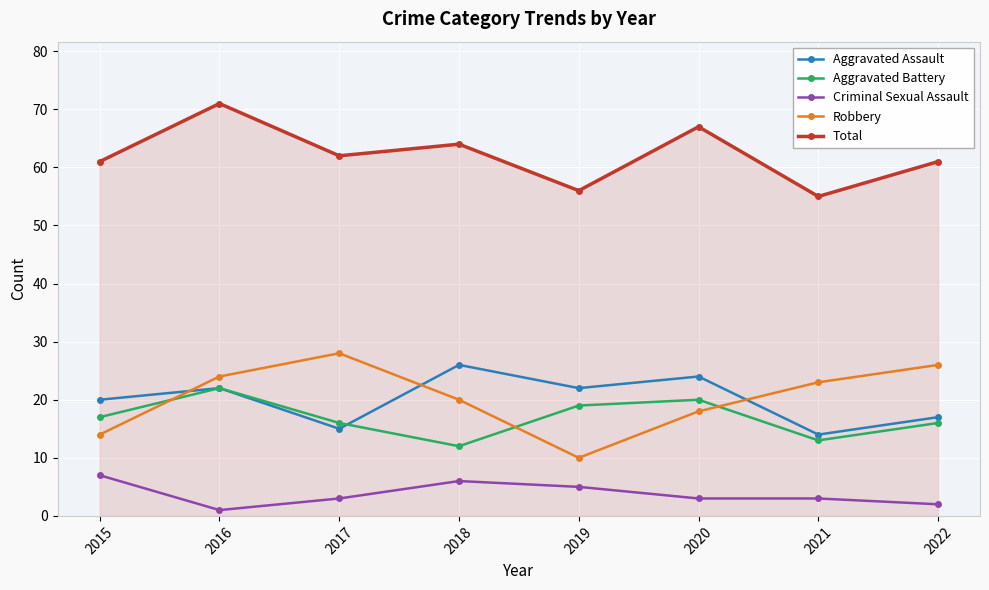

How many interior local valleys does the Robbery series have?

1